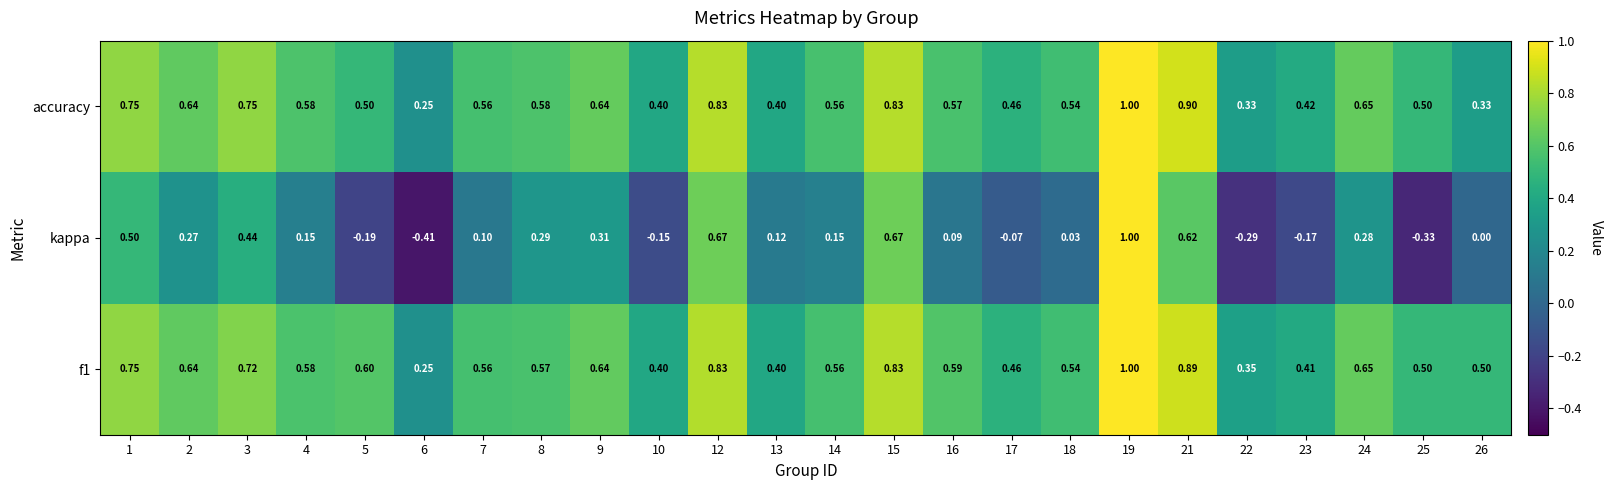

Which label corresponds to the largest value in the chart?

19